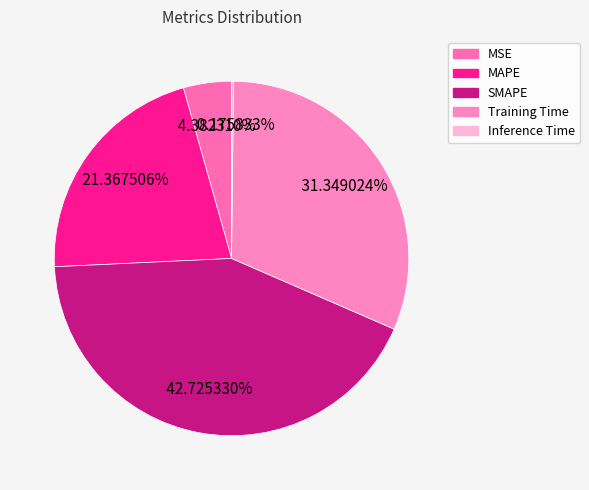

Is the sum of Training Time and MSE greater than half?

No